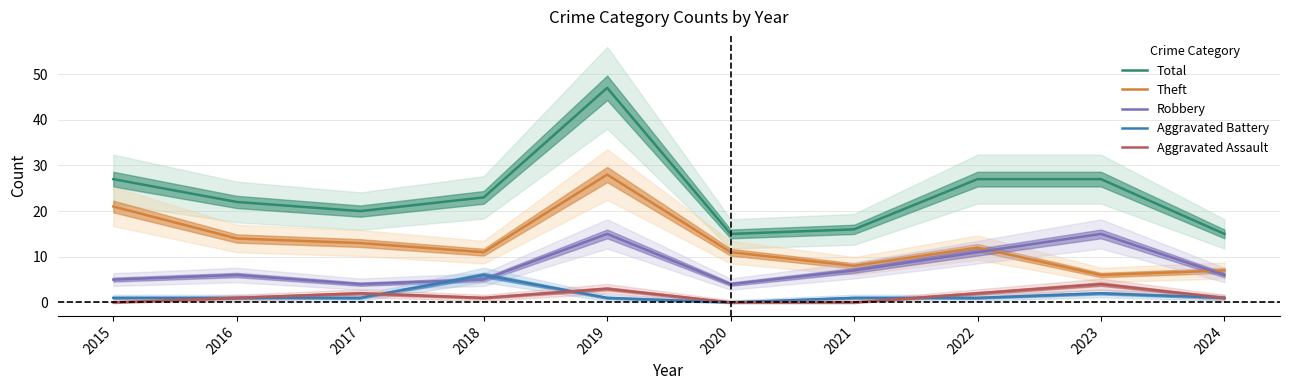

What is the difference between the maximum and minimum values in the Aggravated Battery series?

6